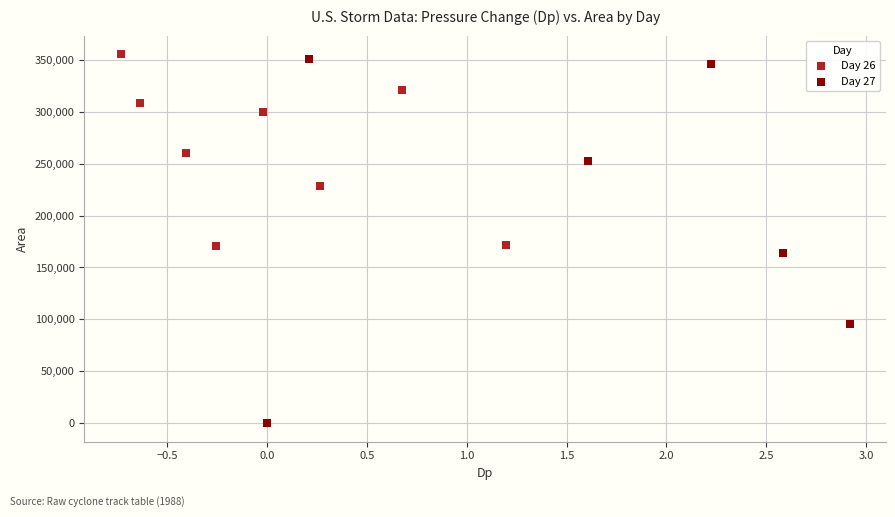

Which series reaches the minimum Y coordinate?

Day 27